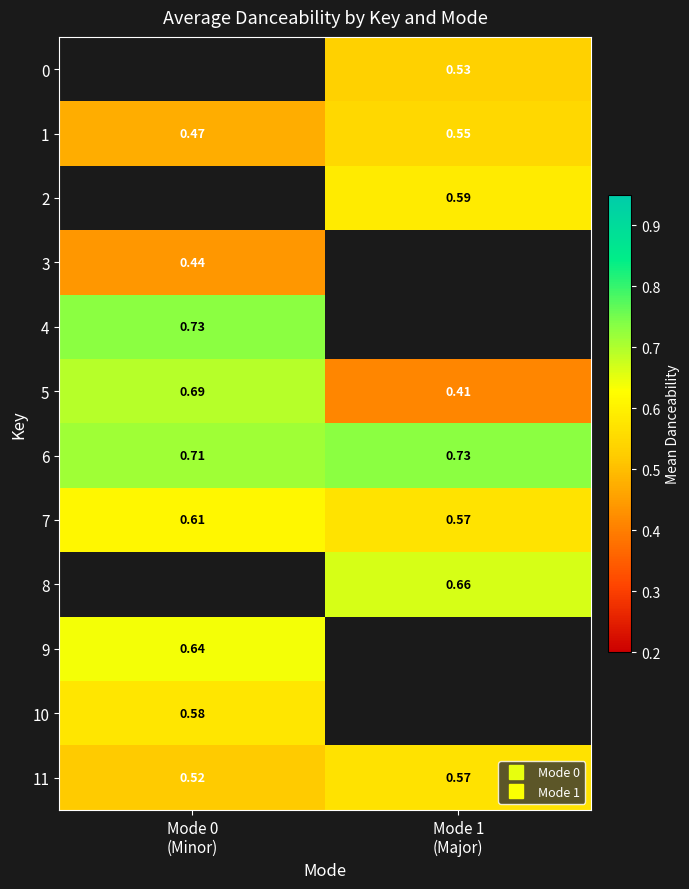

Between Mode 0 (Minor) and Mode 1 (Major), which series saw the biggest shift?

5